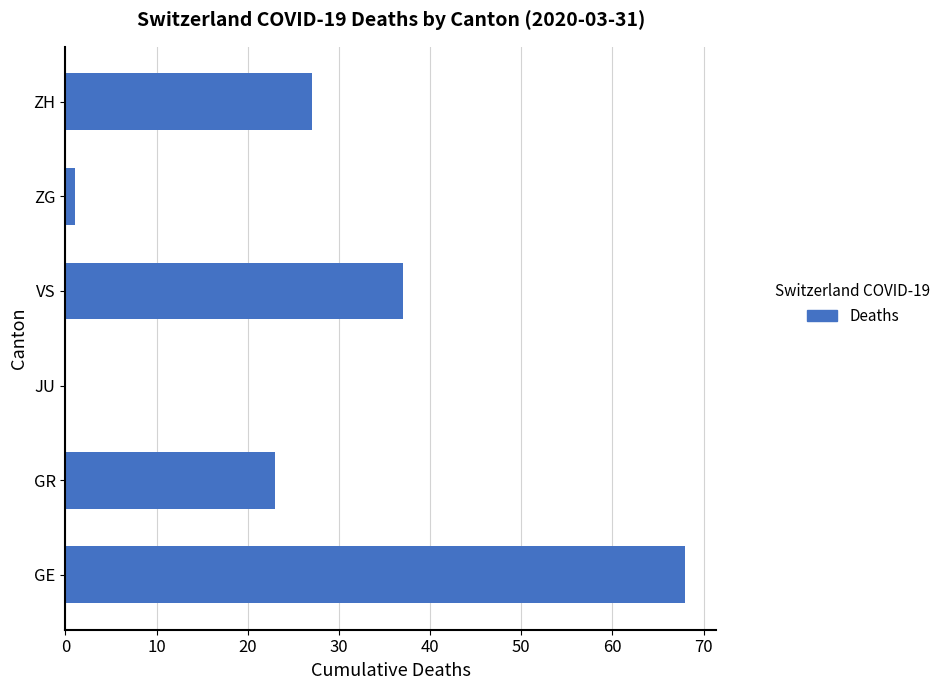

Reading bottom to top, what are all the values shown in this chart?

GE=68	GR=23	JU=0	VS=37	ZG=1	ZH=27